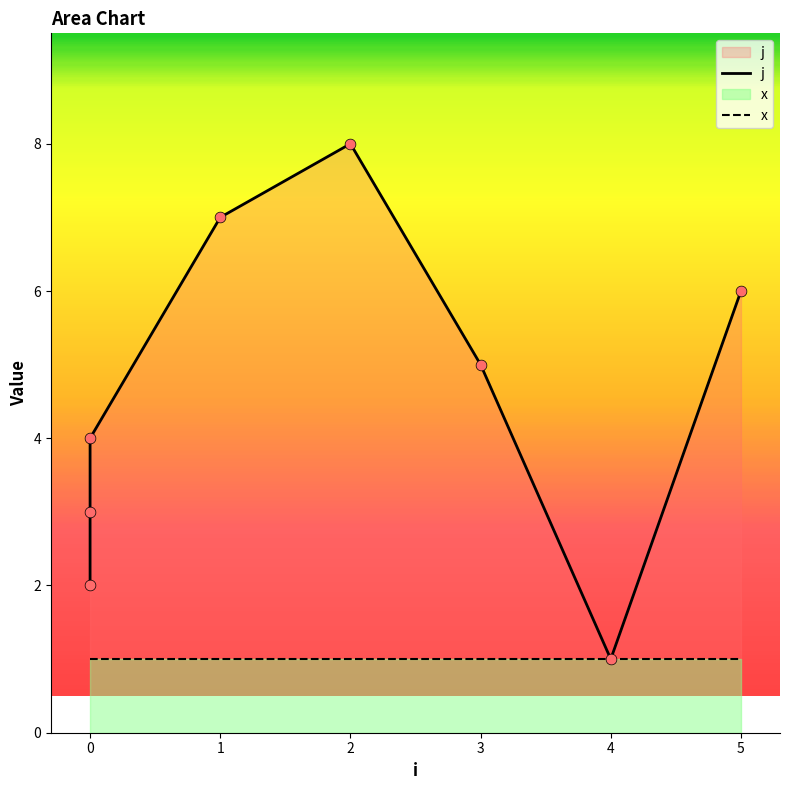

What are all the series names shown in the legend?

j, x